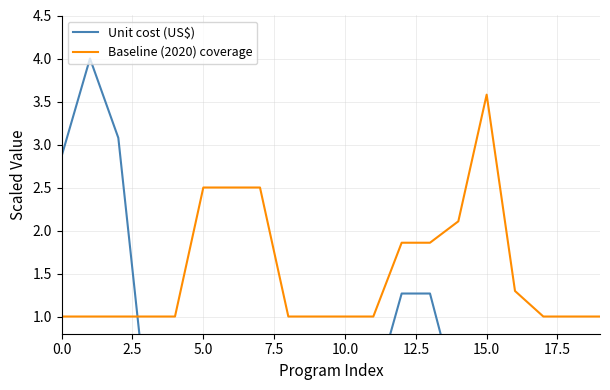

What is the sum of all Unit cost (US$) values?

13.3